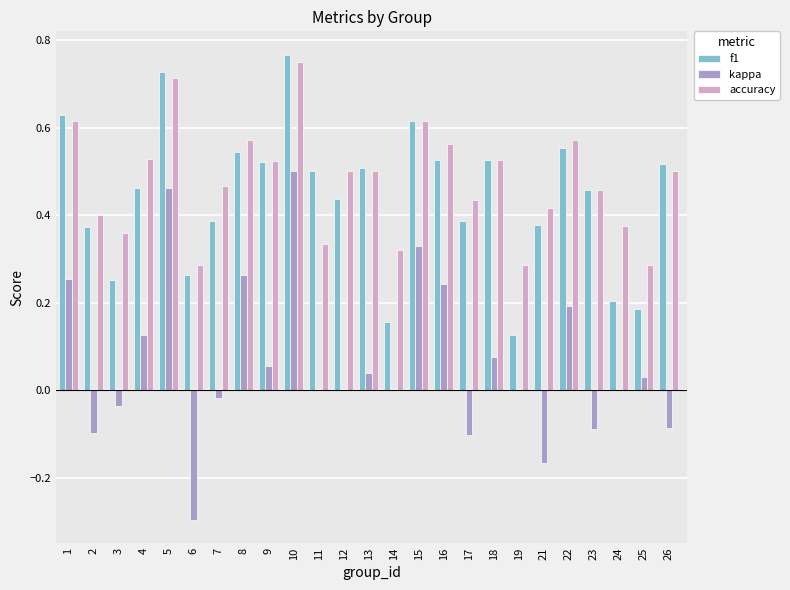

True or false: accuracy has a value of 0.4 at 25.

False